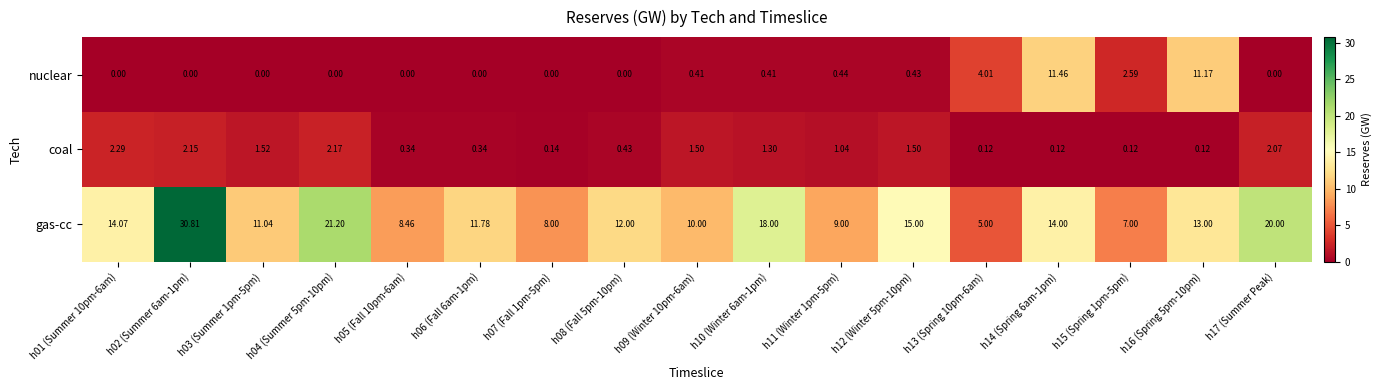

Rank the series at h09 (Winter 10pm-6am) from lowest to highest value.

nuclear, coal, gas-cc